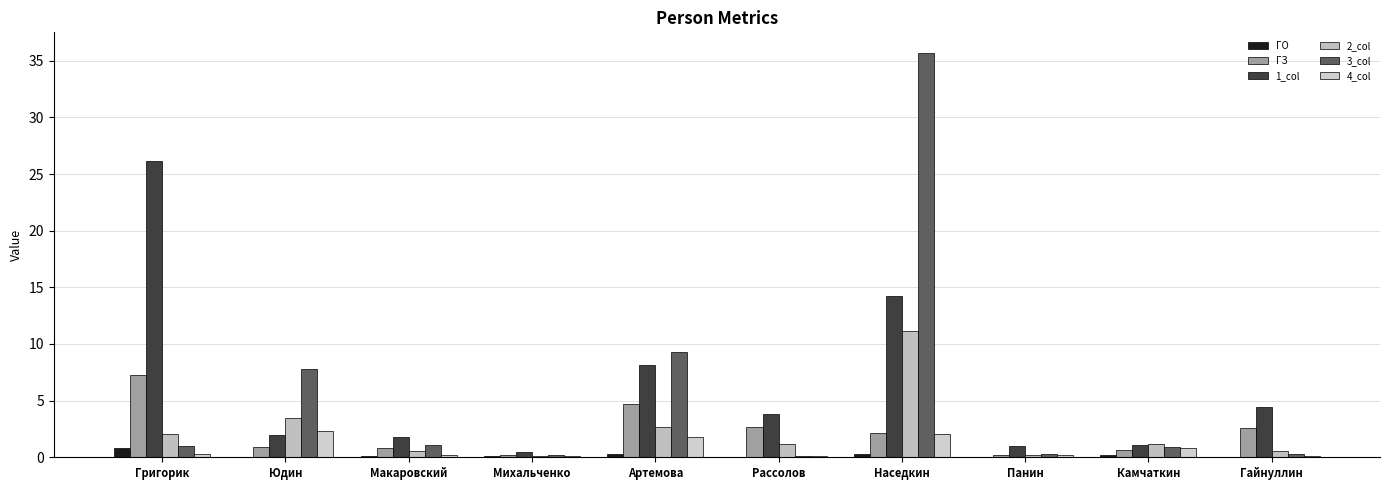

What is the label of the 4th bar from the right?

Наседкин